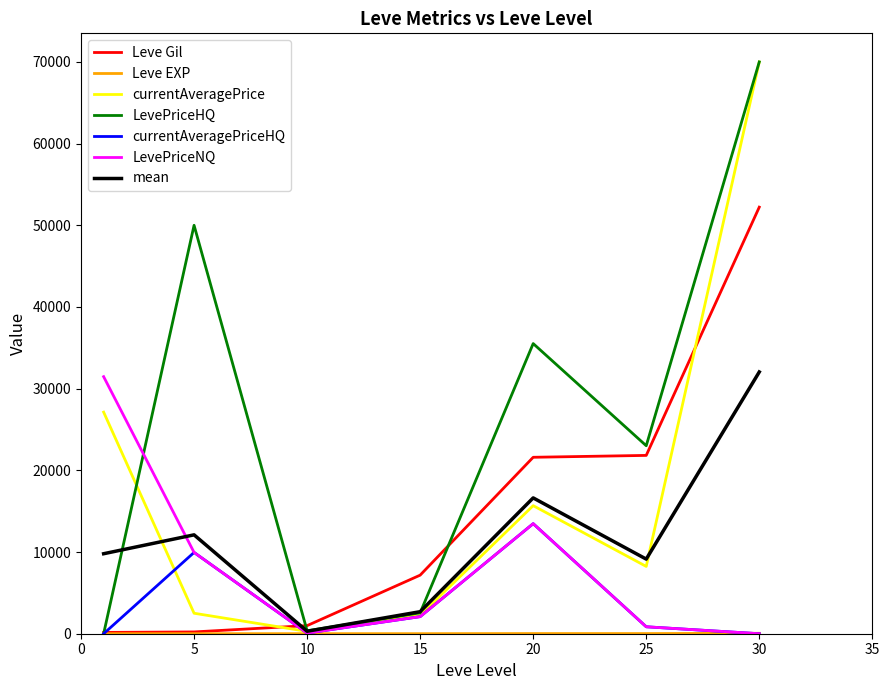

How many intersections are there between Leve Gil and LevePriceNQ?

1